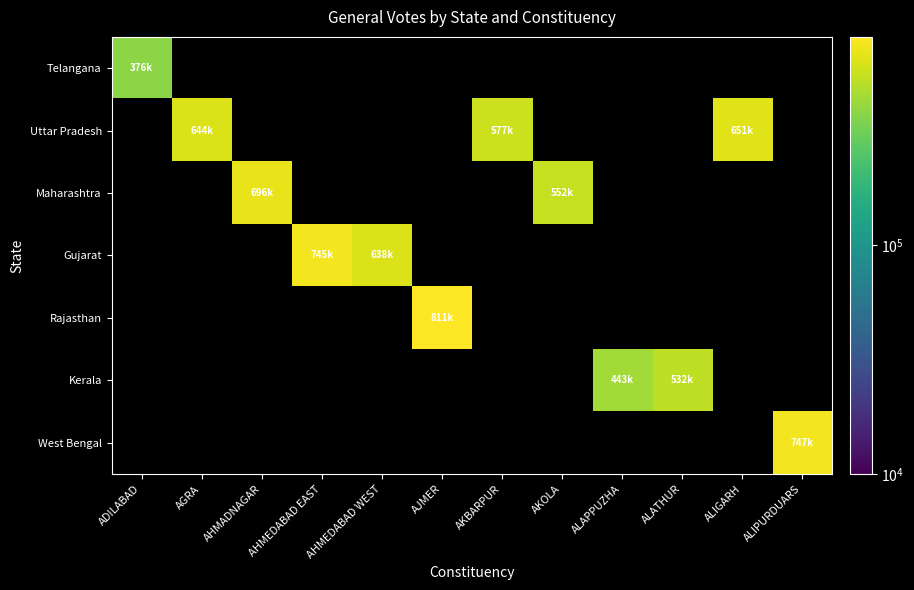

What is the maximum value shown in the chart?

811091.0